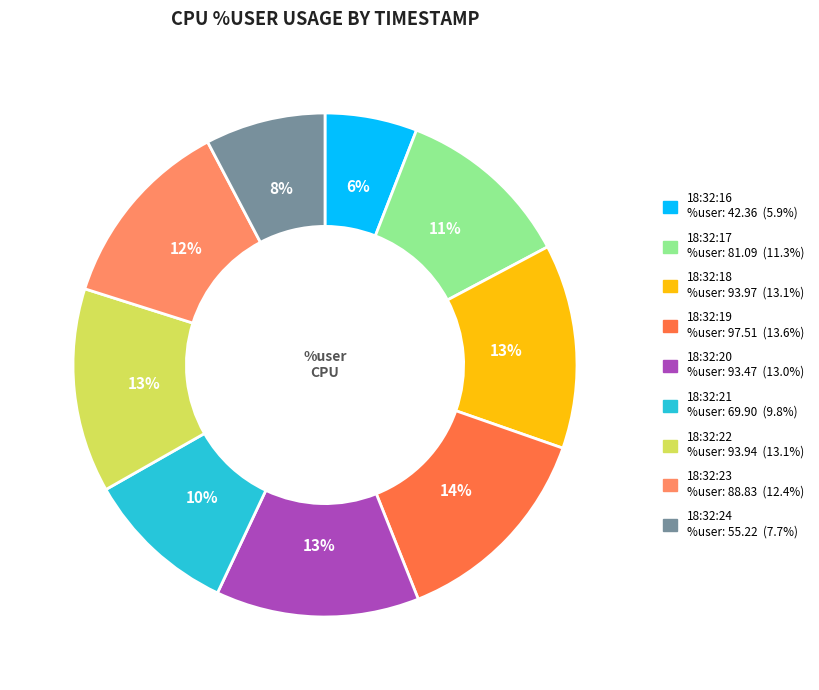

Between 18:32:24 and 18:32:21, which is larger?

18:32:21